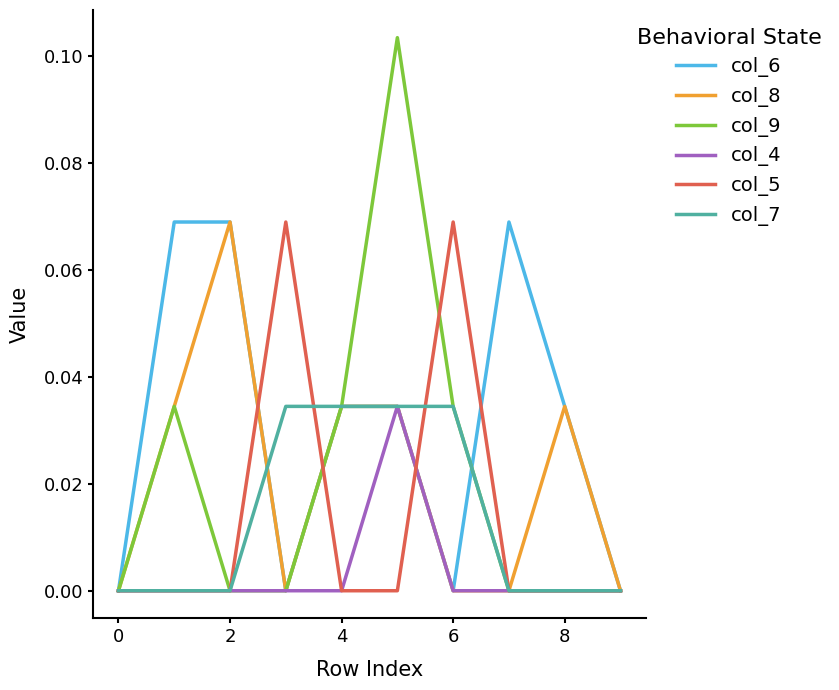

Which series has the widest spread of values?

col_9